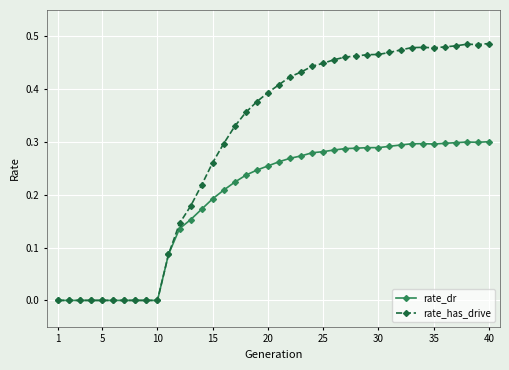

Which series has the widest spread of values?

rate_has_drive